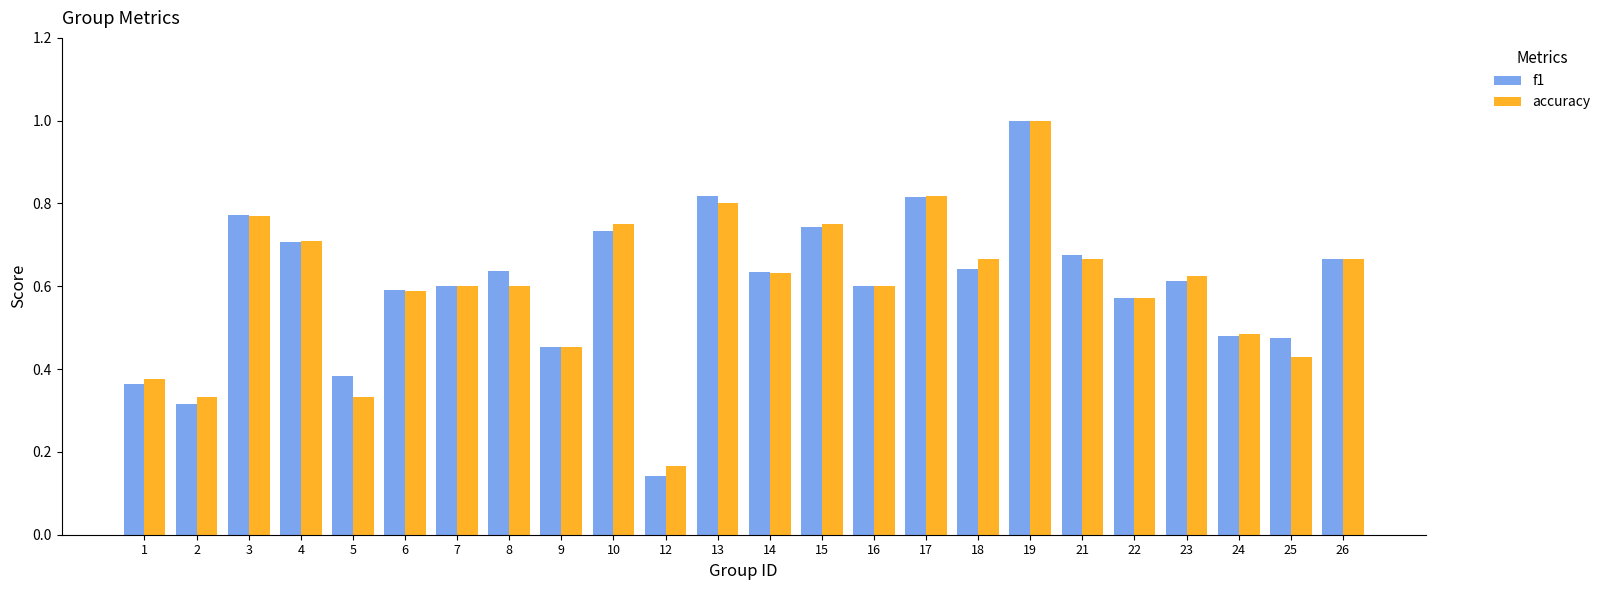

Which series has the widest spread of values?

f1